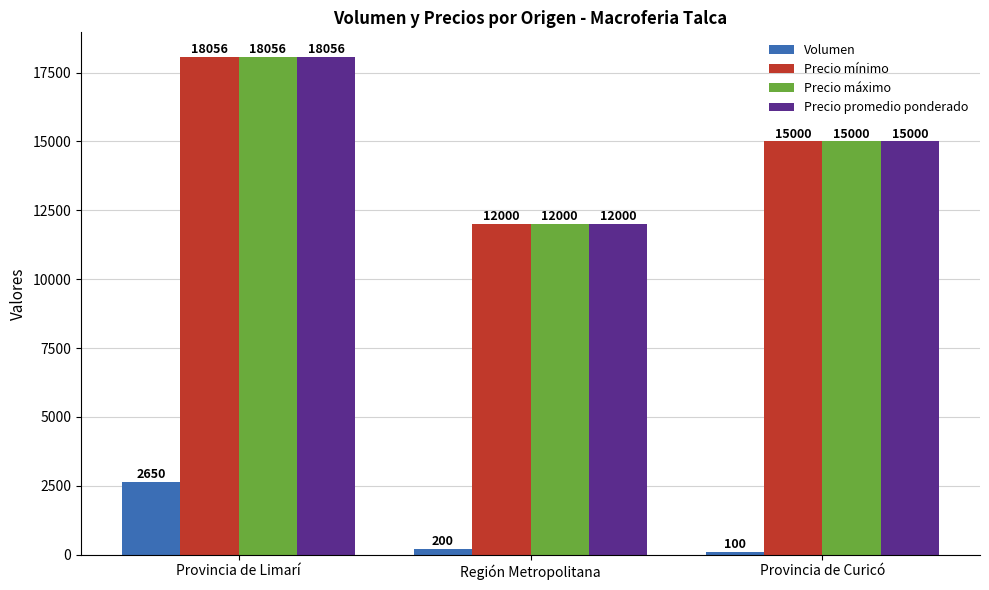

The value of Precio máximo at Provincia de Curicó is 9792. True or false?

False